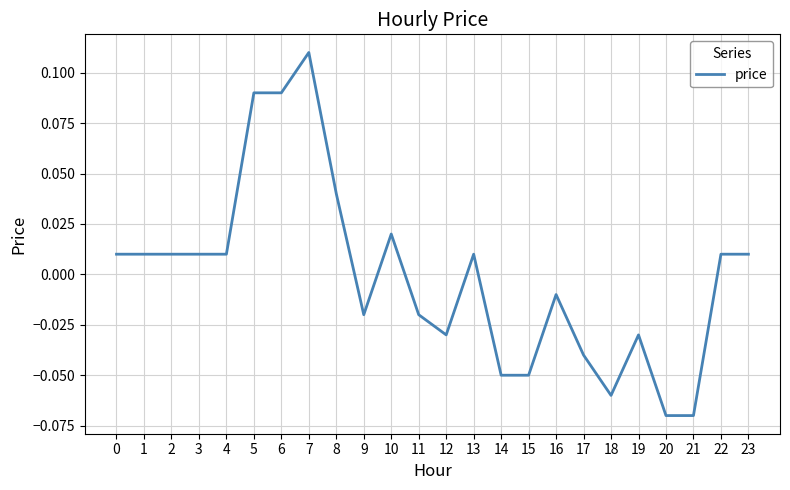

Between 12 and 5, which is larger?

5